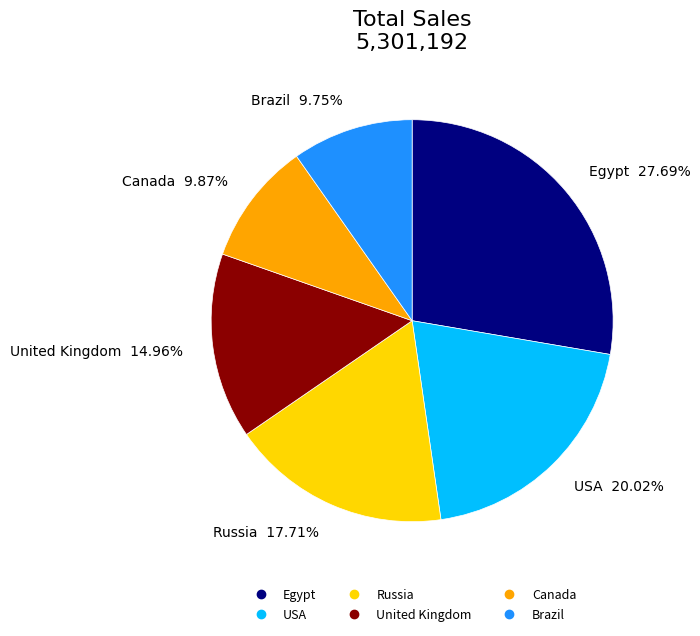

Which slice is the largest?

Egypt